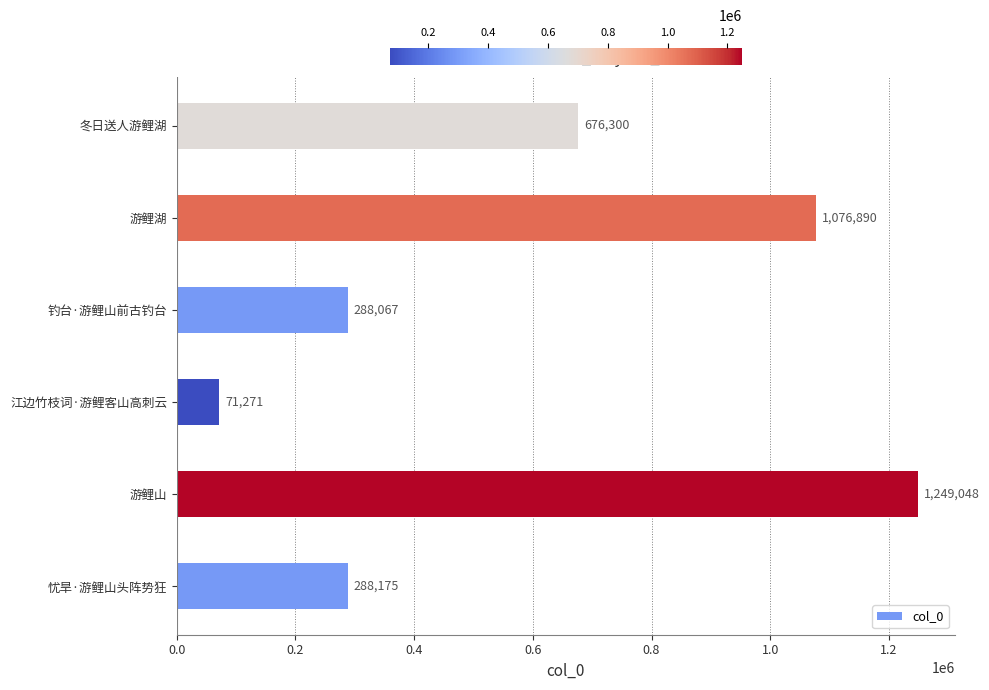

What is the maximum value shown in the chart?

1249048